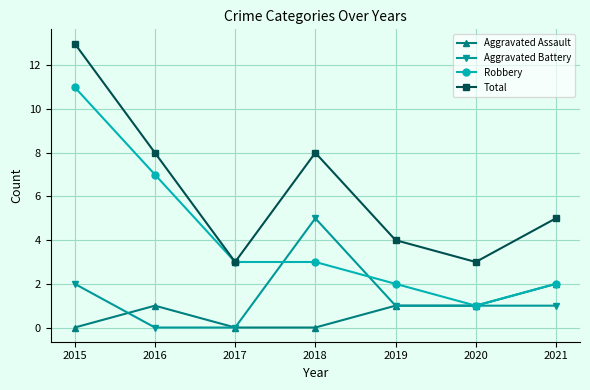

How many lines are shown in the chart?

4